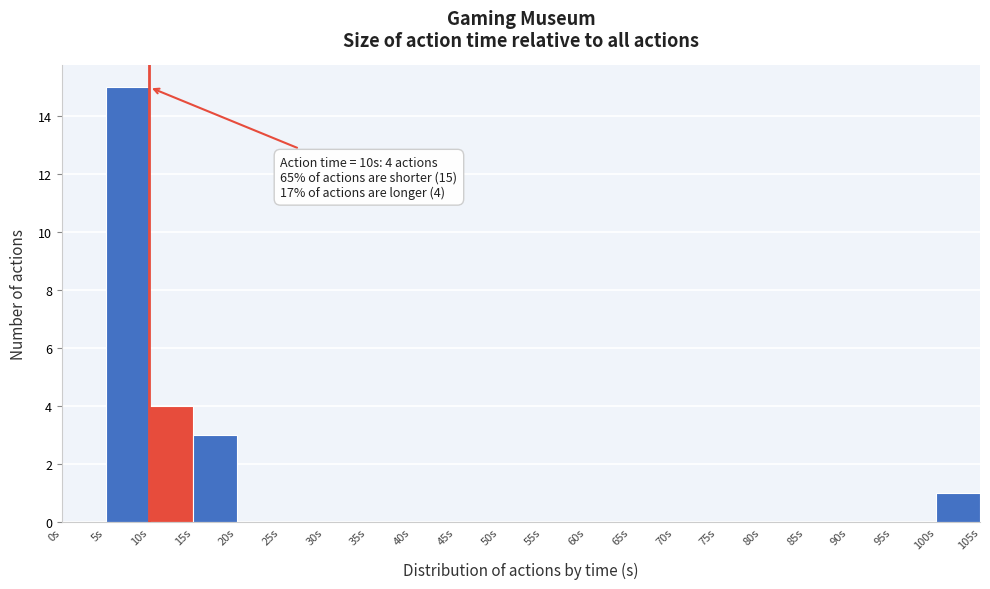

Over which range of the x-axis is the bar tallest?

5 to 10